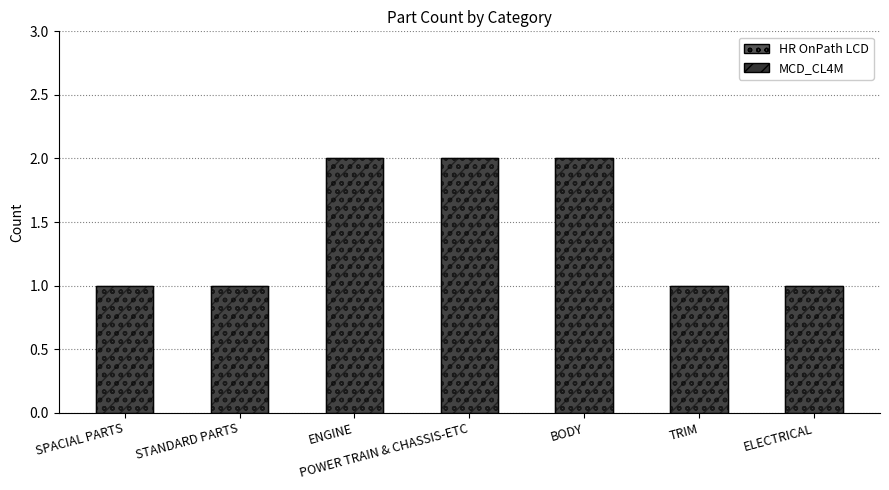

Rank the series at ENGINE from highest to lowest value.

HR OnPath LCD, MCD_CL4M